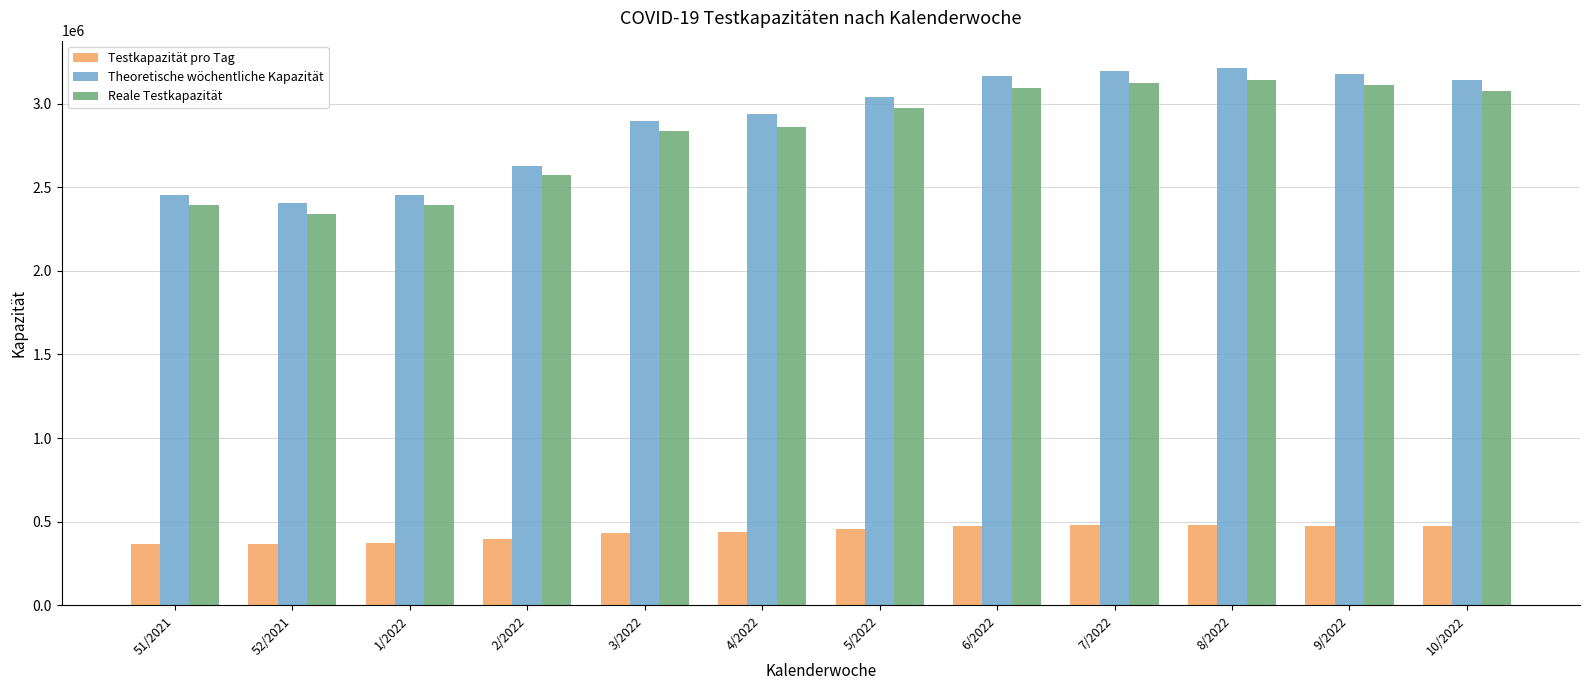

How many data points does each series have?

12